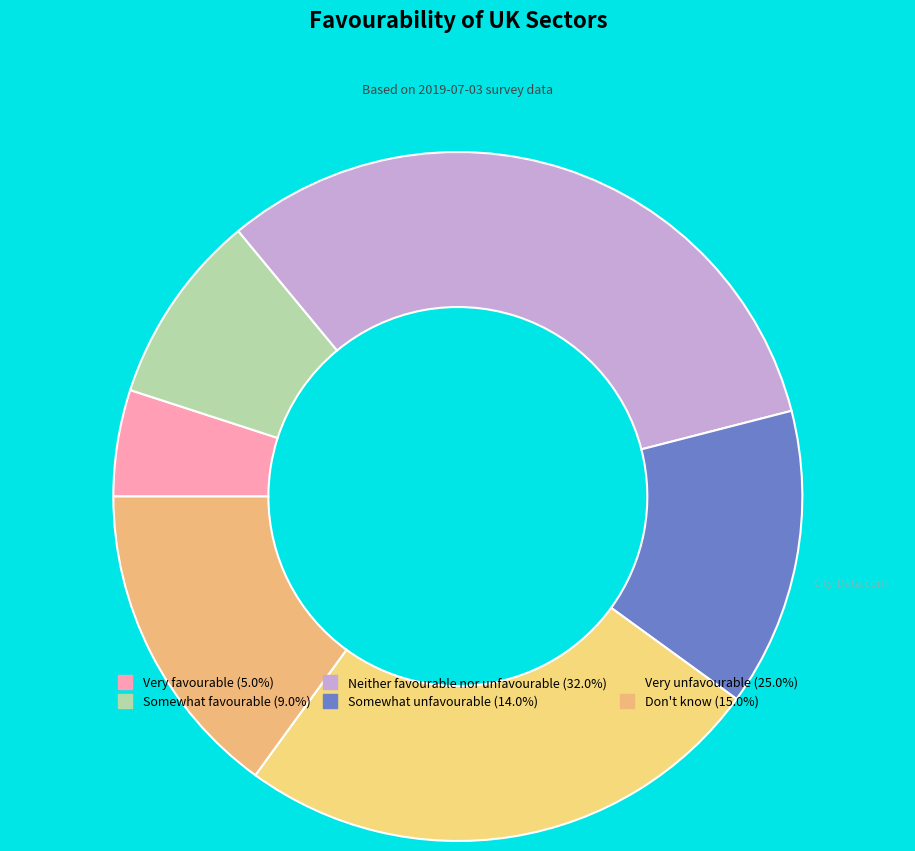

Does Very unfavourable account for over 50% of the chart?

No